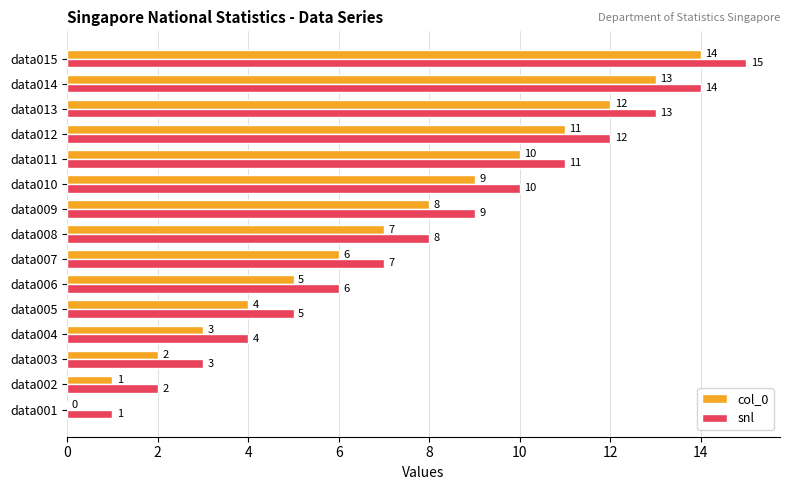

What is the sum of the col_0 values at data013 and data002?

13